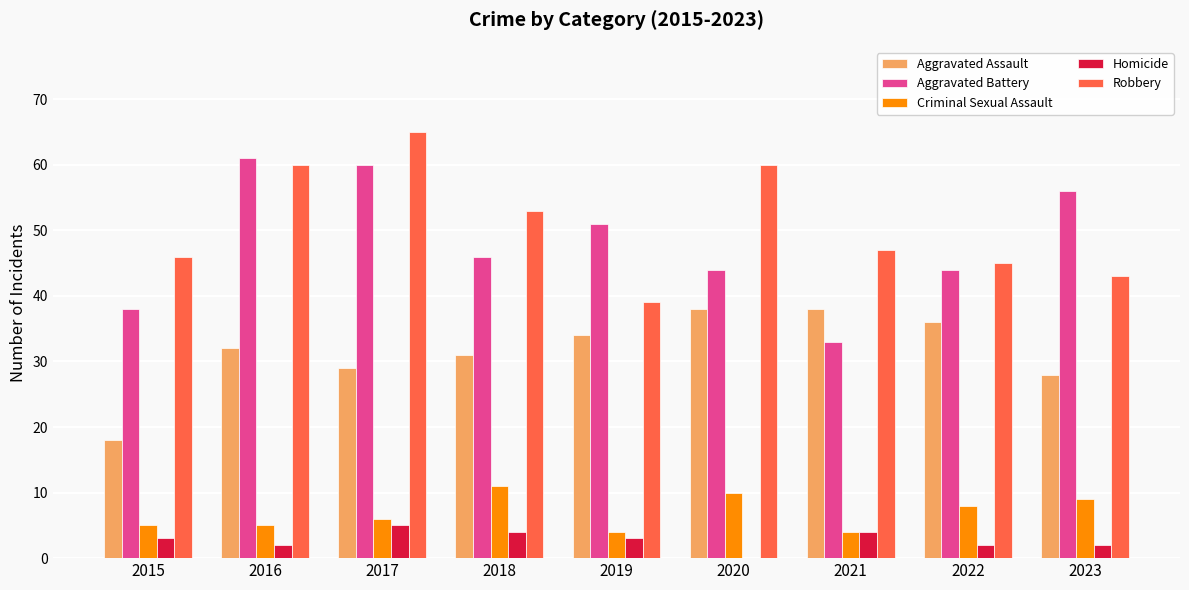

Are the bars horizontal?

No